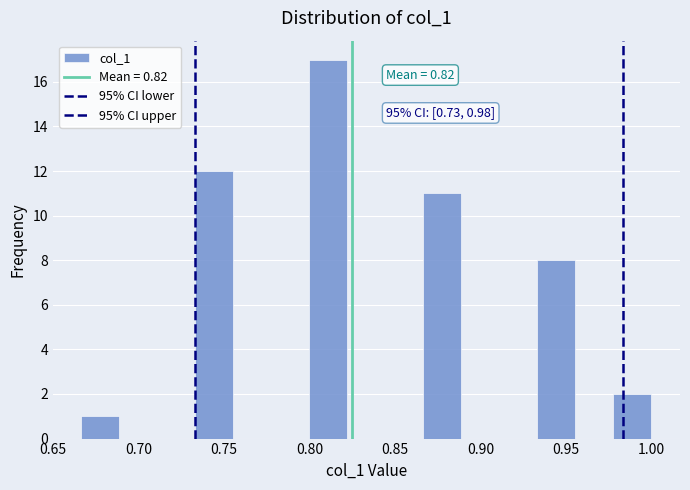

Which range on the x-axis has the tallest bar?

0.800 to 0.820